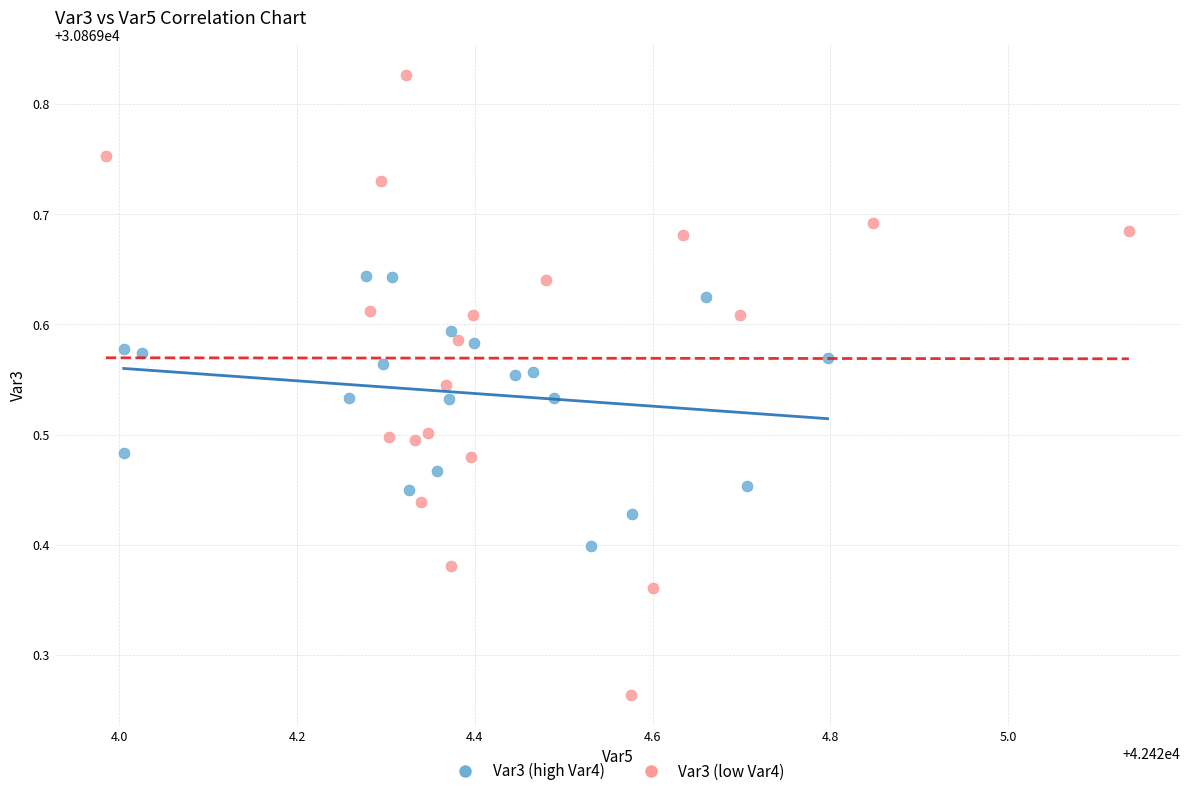

What are all the series names shown in the legend?

Var3 (high Var4), Var3 (low Var4)